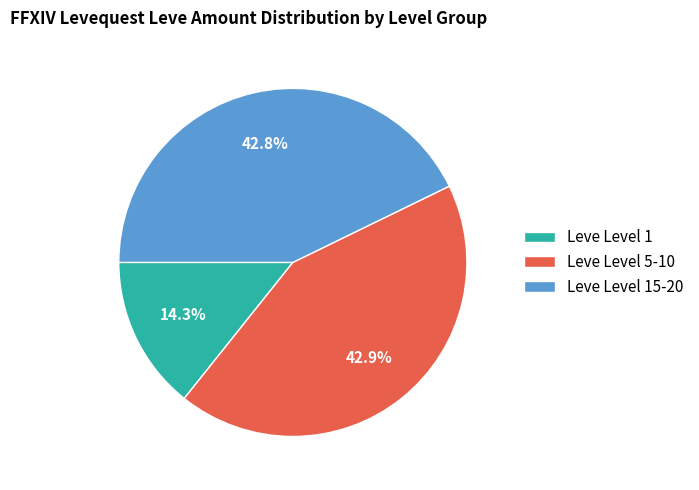

What portion of the pie excludes Leve Level 1?

85.7%